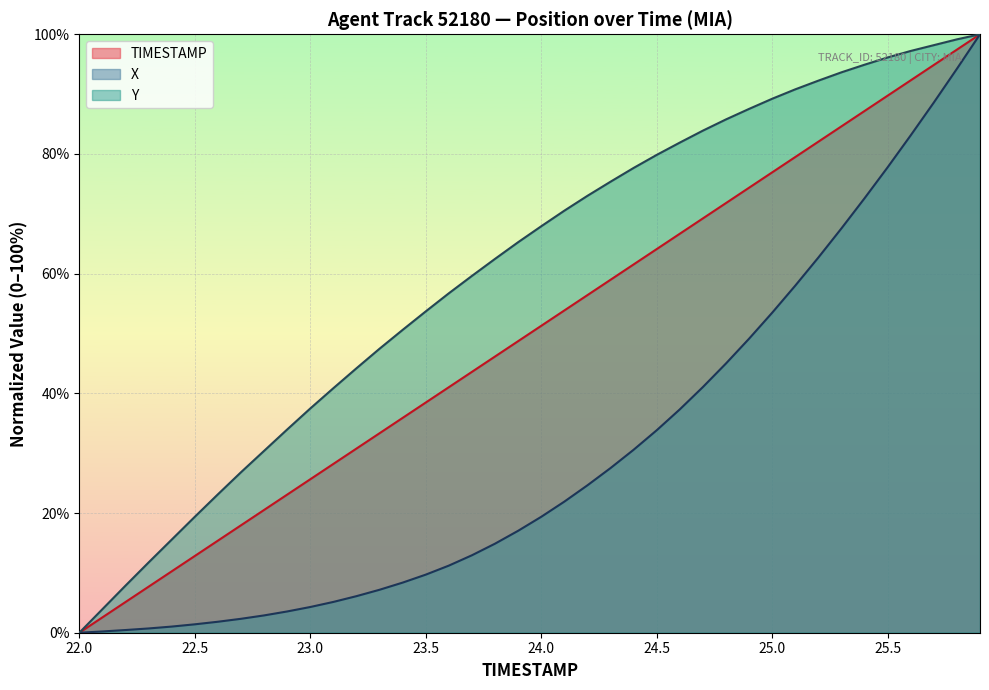

How many values in the X series exceed 19?

20